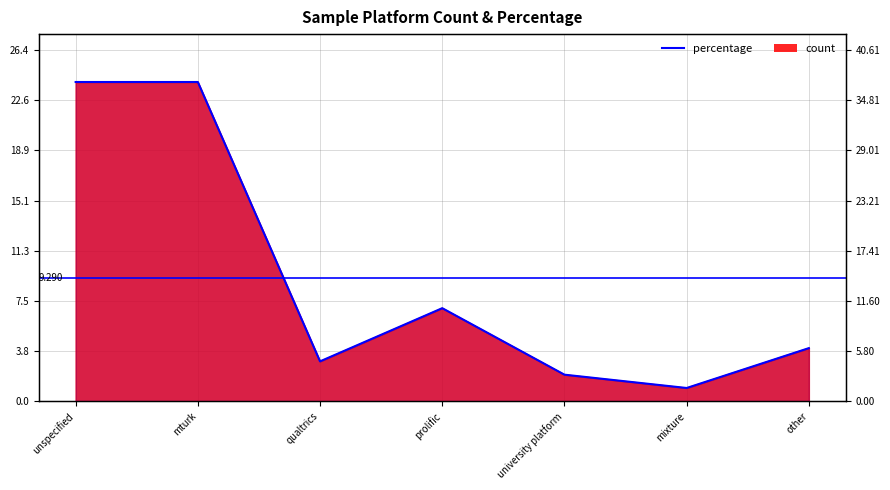

What is the difference between the maximum and minimum values?

35.4